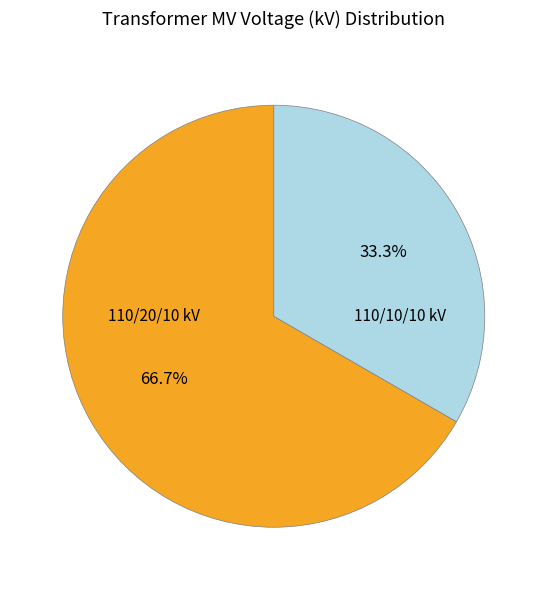

Does 110/20/10 kV represent more than half of the total?

Yes